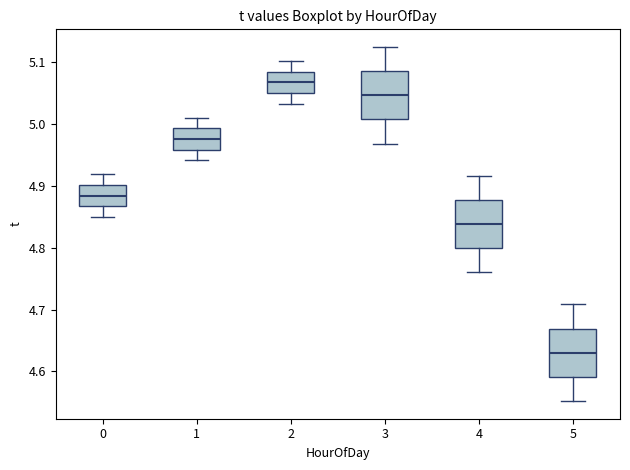

Where does the upper whisker of the box at x = 0 end on the y-axis? The values are not printed on the chart, so give them approximately, as read against the axis.

4.92